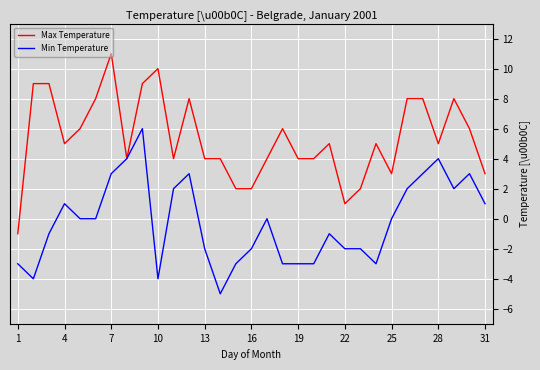

List the series in order of their overall mean, highest first.

Max Temperature, Min Temperature